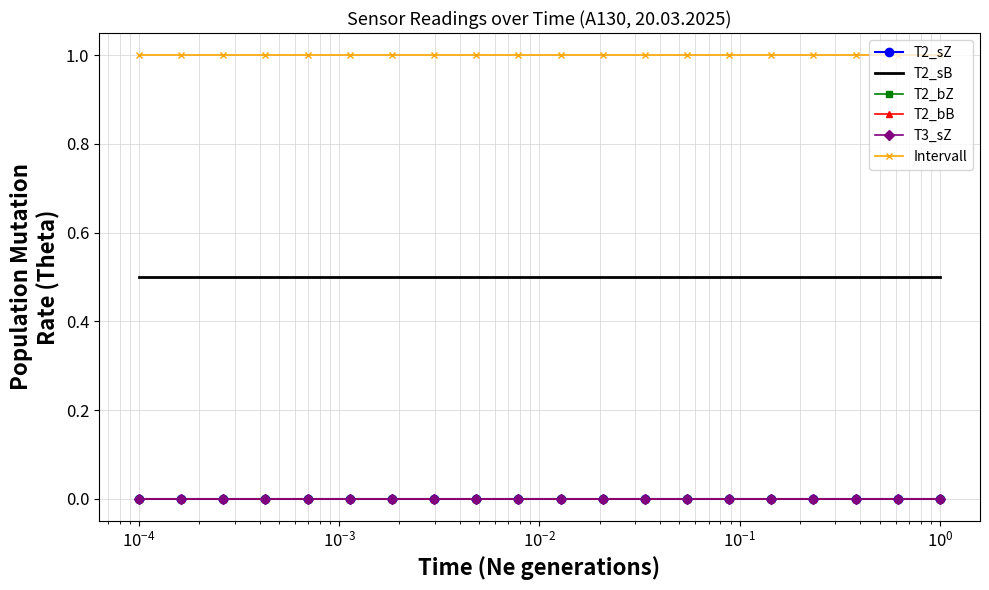

True or false: Intervall and T3_sZ cross at least once.

False